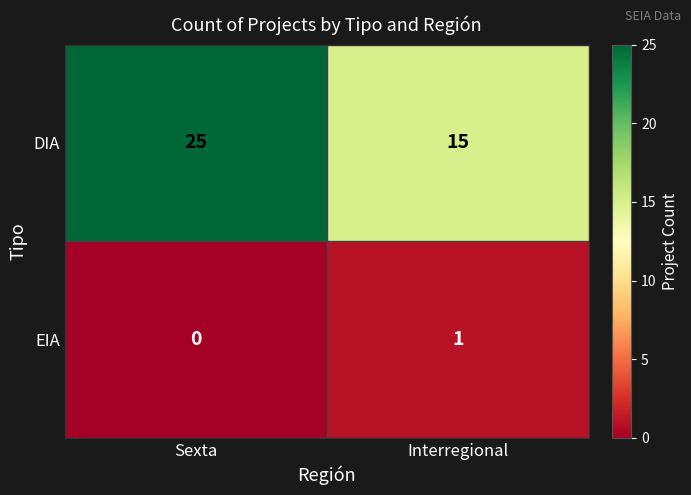

Is it true that EIA equals 0 at Interregional?

False